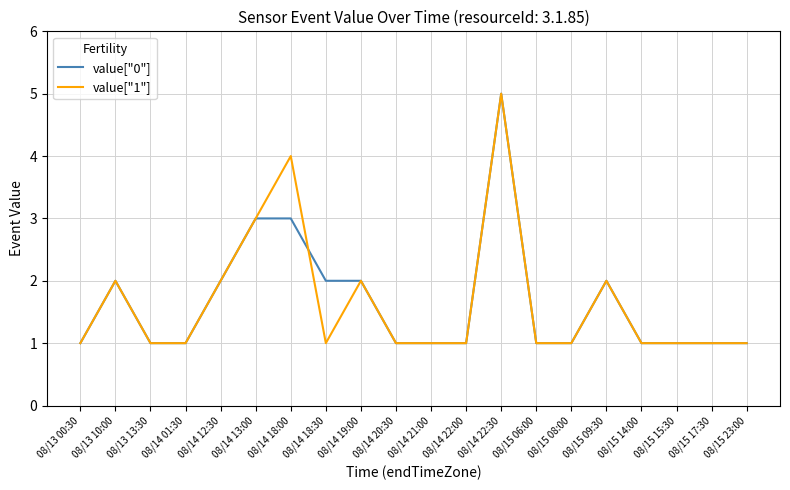

Reading right to left, what are all the values shown in this chart?

value["0"]: 08/15 23:00=1	08/15 17:30=1	08/15 15:30=1	08/15 14:00=1	08/15 09:30=2	08/15 08:00=1	08/15 06:00=1	08/14 22:30=5	08/14 22:00=1	08/14 21:00=1	08/14 20:30=1	08/14 19:00=2	08/14 18:30=2	08/14 18:00=3	08/14 13:00=3	08/14 12:30=2	08/14 01:30=1	08/13 13:30=1	08/13 10:00=2	08/13 00:30=1
value["1"]: 08/15 23:00=1	08/15 17:30=1	08/15 15:30=1	08/15 14:00=1	08/15 09:30=2	08/15 08:00=1	08/15 06:00=1	08/14 22:30=5	08/14 22:00=1	08/14 21:00=1	08/14 20:30=1	08/14 19:00=2	08/14 18:30=1	08/14 18:00=4	08/14 13:00=3	08/14 12:30=2	08/14 01:30=1	08/13 13:30=1	08/13 10:00=2	08/13 00:30=1